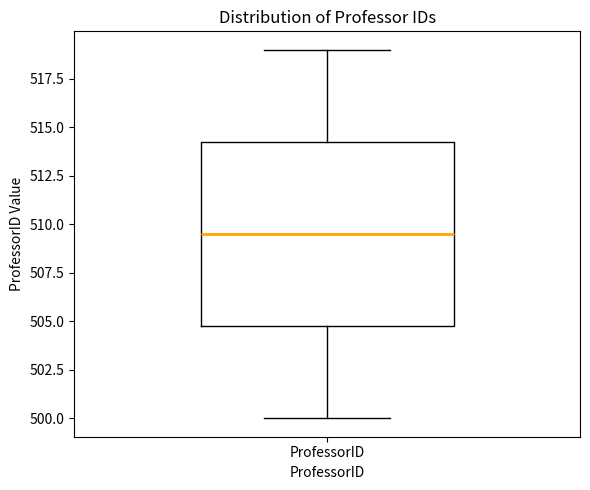

Transcribe this box plot: give where the median line is, the range the box spans, and where the two whiskers end, as read against the y-axis. The values are not printed on the chart, so give them approximately, as read against the axis.

median 509.5, box 505.0 to 514.5, whiskers 500.0 to 519.0